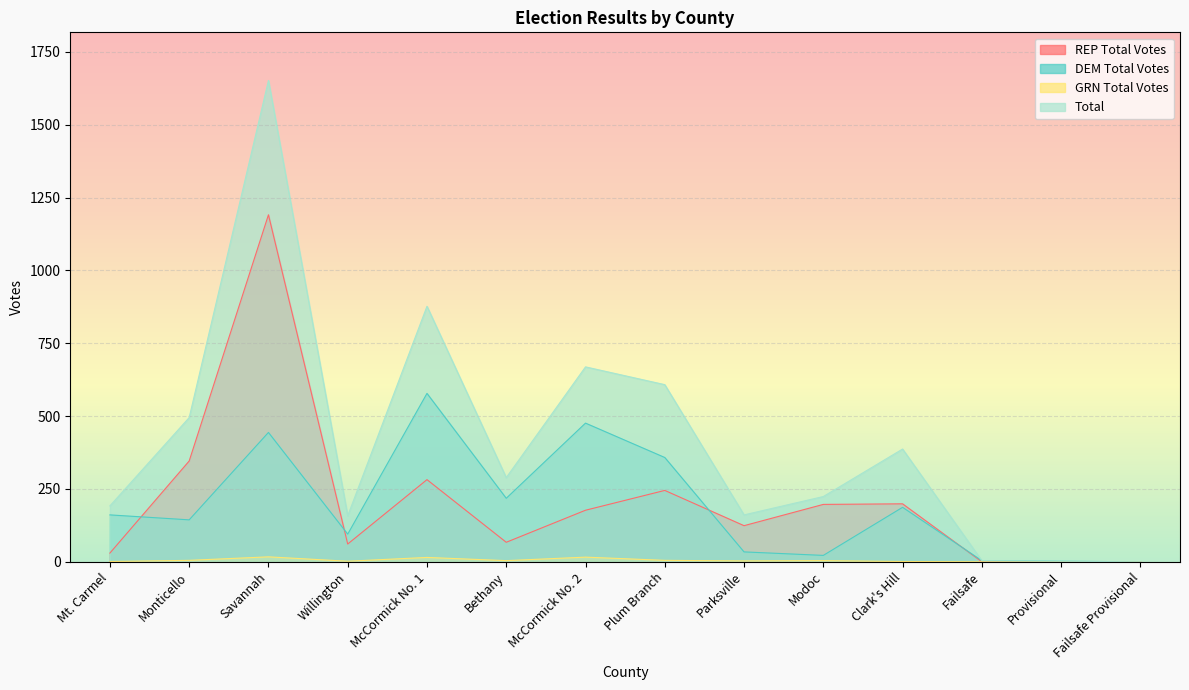

True or false: Total and REP Total Votes intersect in this chart.

False